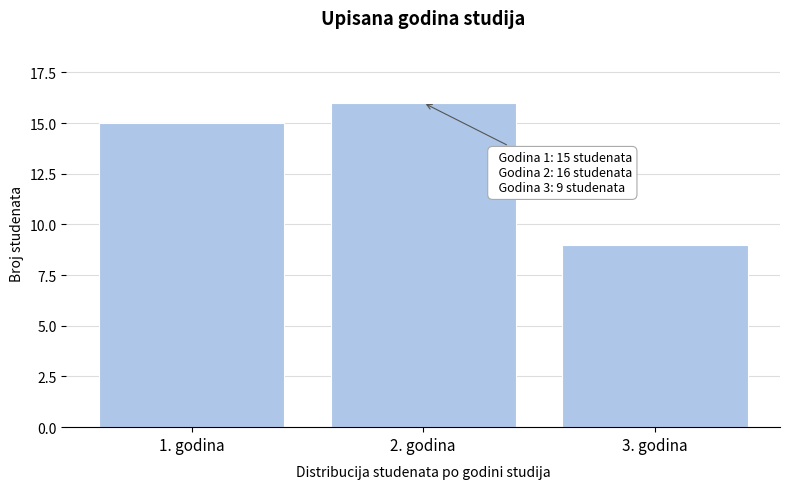

Reading left to right, transcribe all the data shown in this chart.

15	16	9